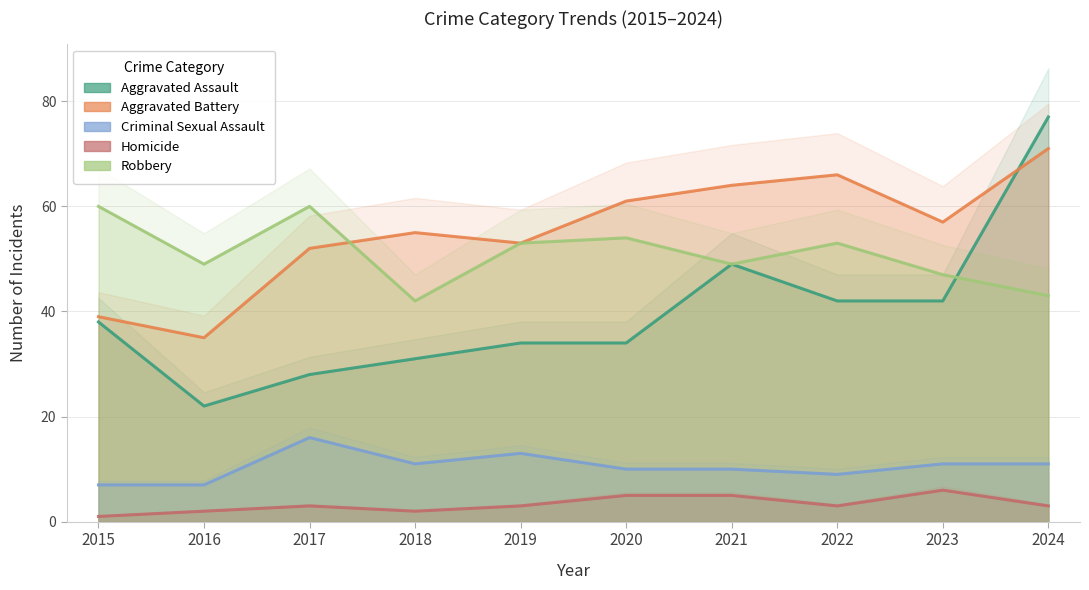

True or false: Homicide and Aggravated Assault intersect in this chart.

False